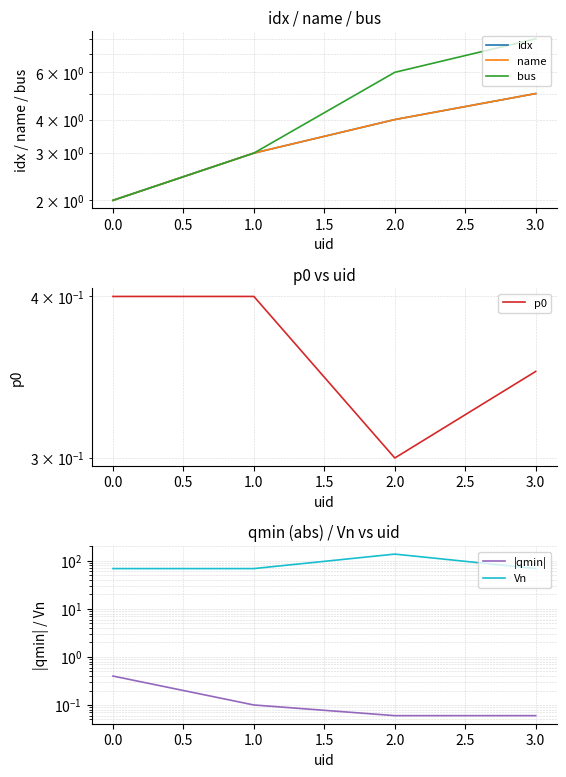

How many lines are shown in the chart?

6